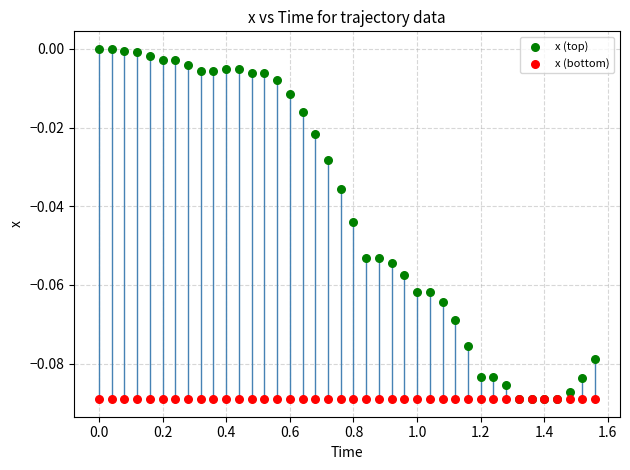

Which series reaches the maximum Y coordinate?

x (top)